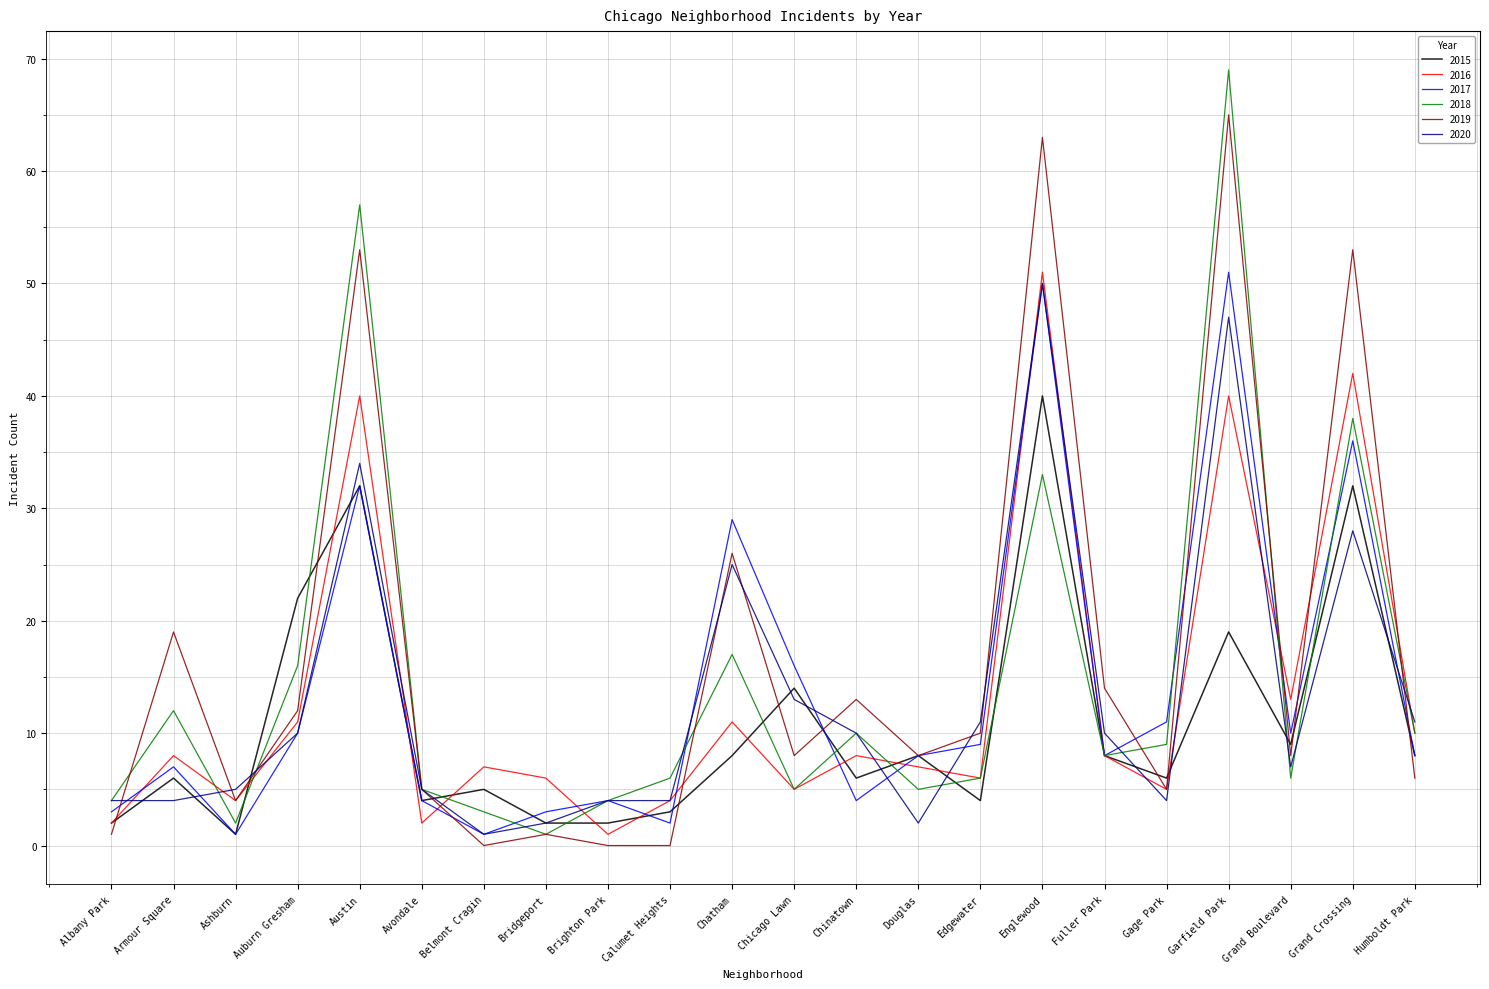

Which series ends up on top after the final intersection of 2019 and 2018?

2018